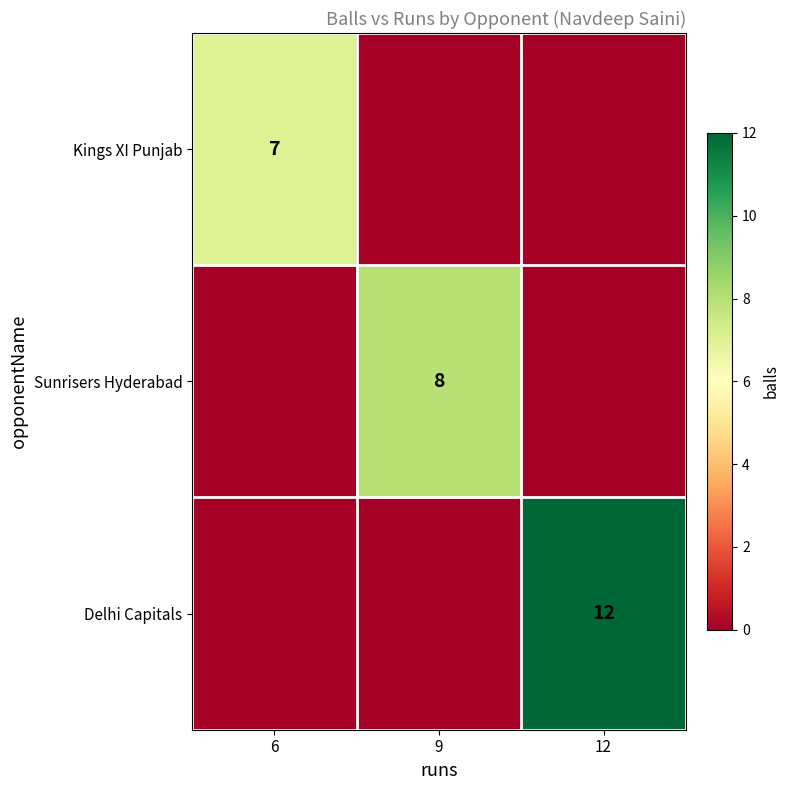

At which category is the sum across all series the highest?

12